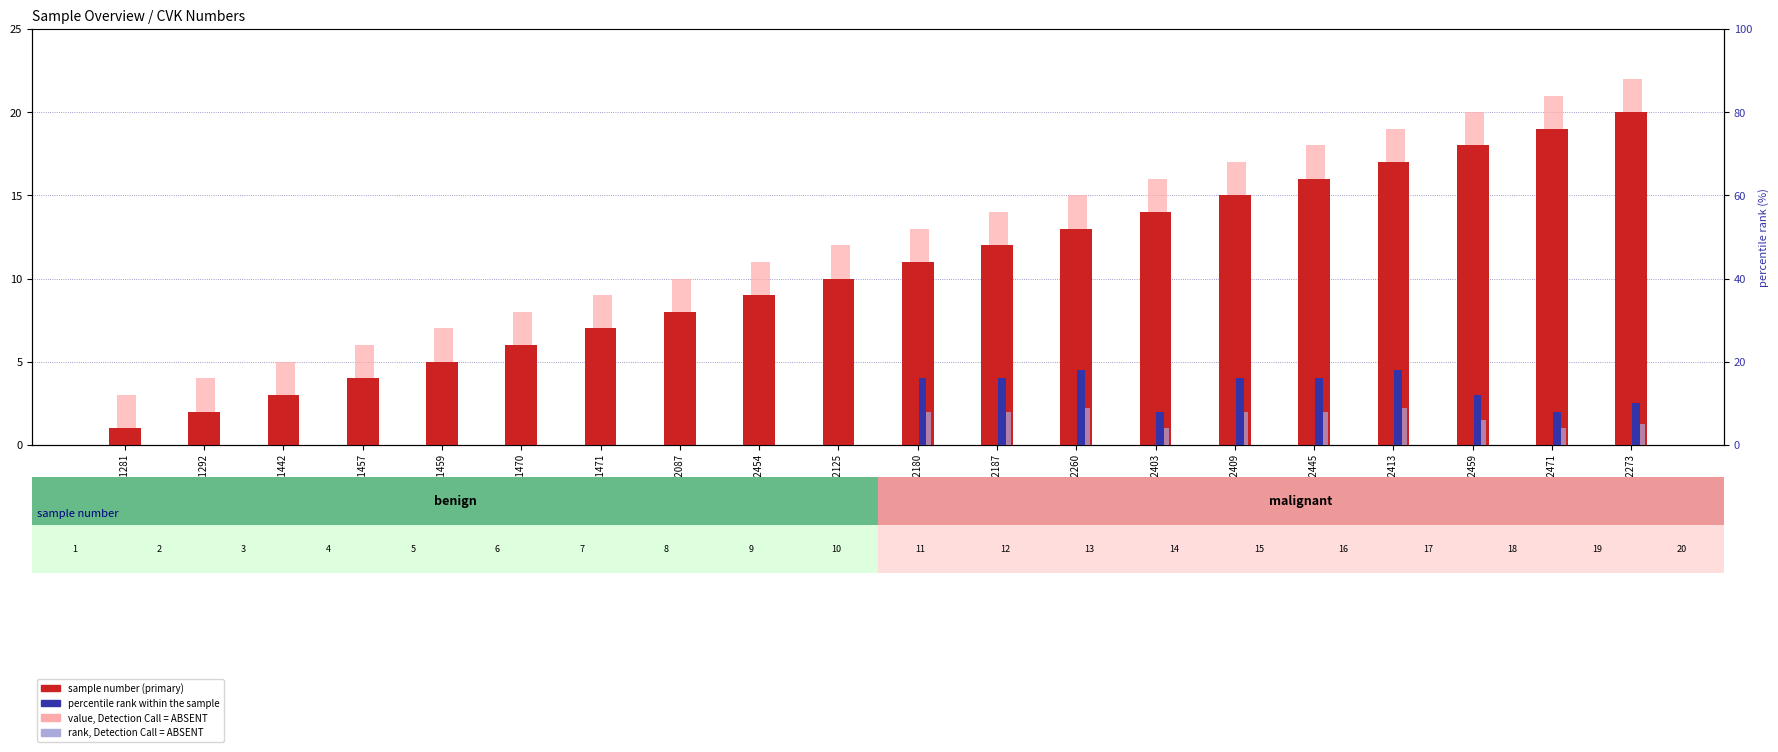

Which category has the highest value in the percentile rank within the sample series?

O 2260